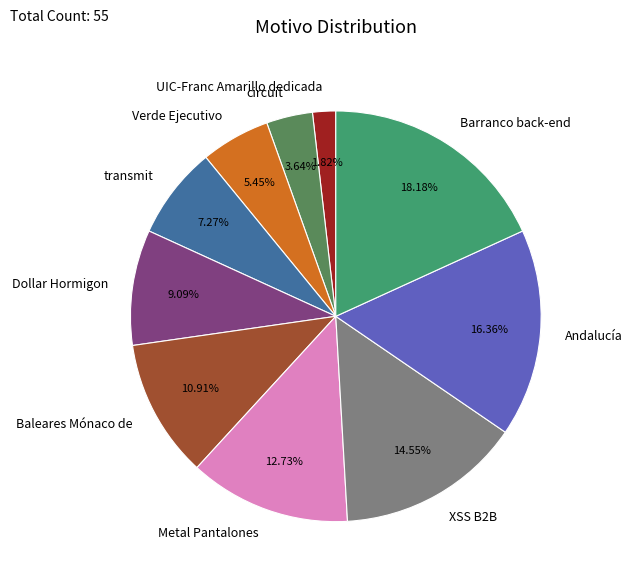

What is the ratio of the value at XSS B2B to the value at Barranco back-end?

0.8